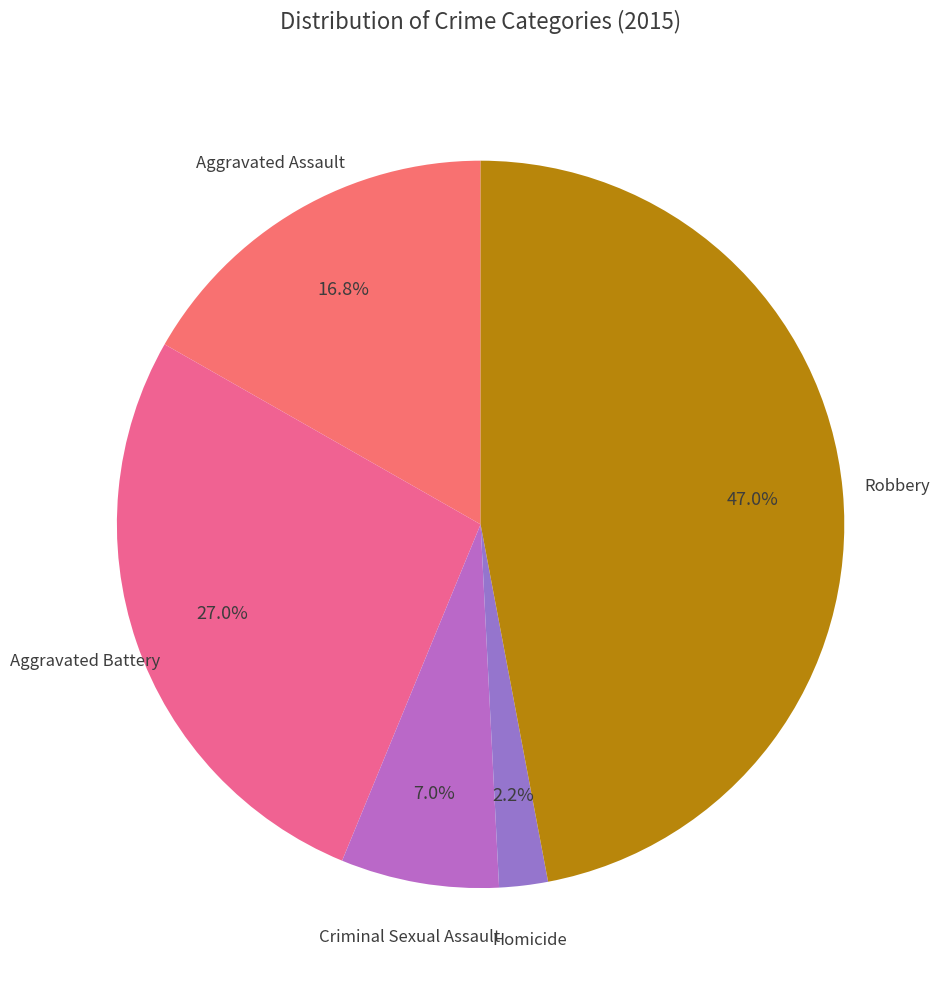

How many segments does this pie chart have?

5